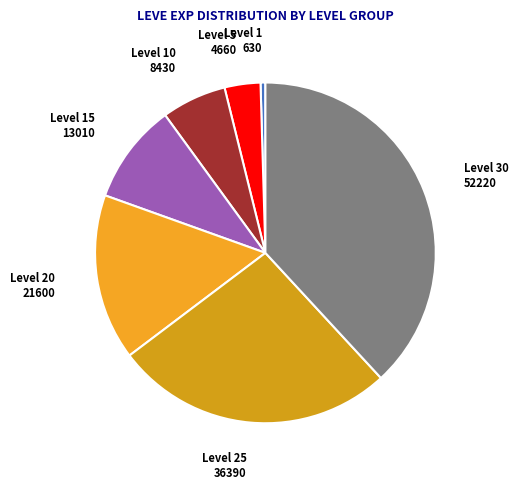

Rank the categories by value from highest to lowest.

Level 30, Level 25, Level 20, Level 15, Level 10, Level 5, Level 1